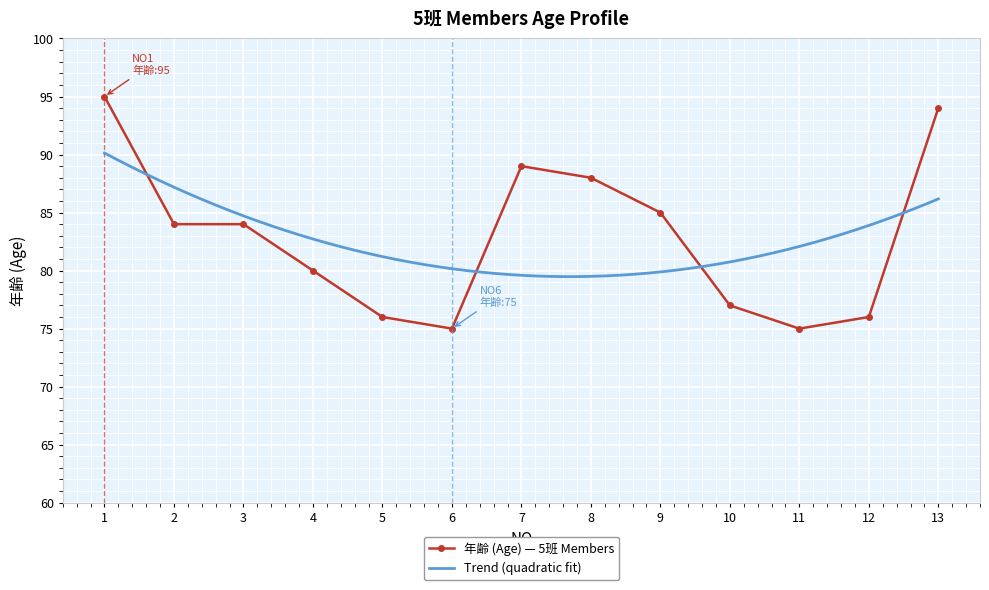

Where is the first local minimum?

6